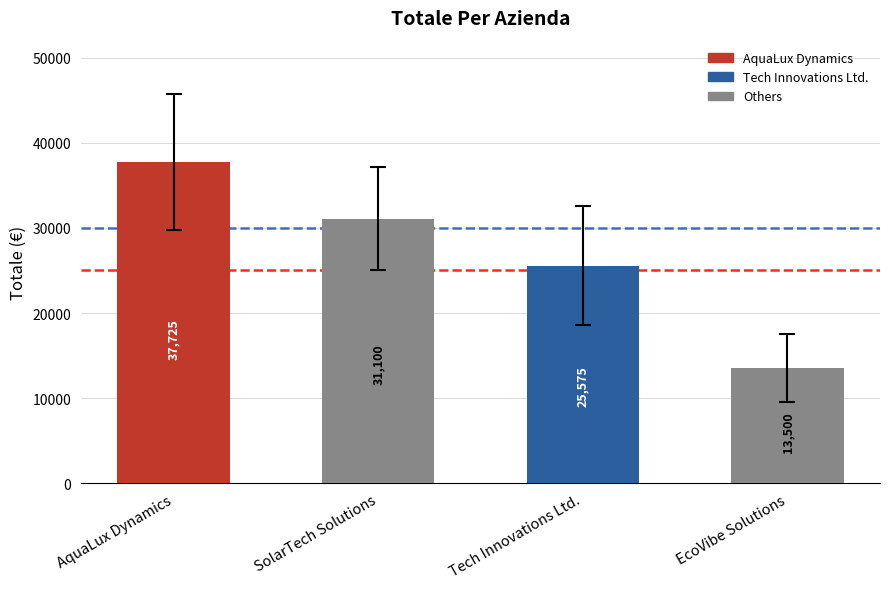

The value at AquaLux Dynamics is 61115. True or false?

False